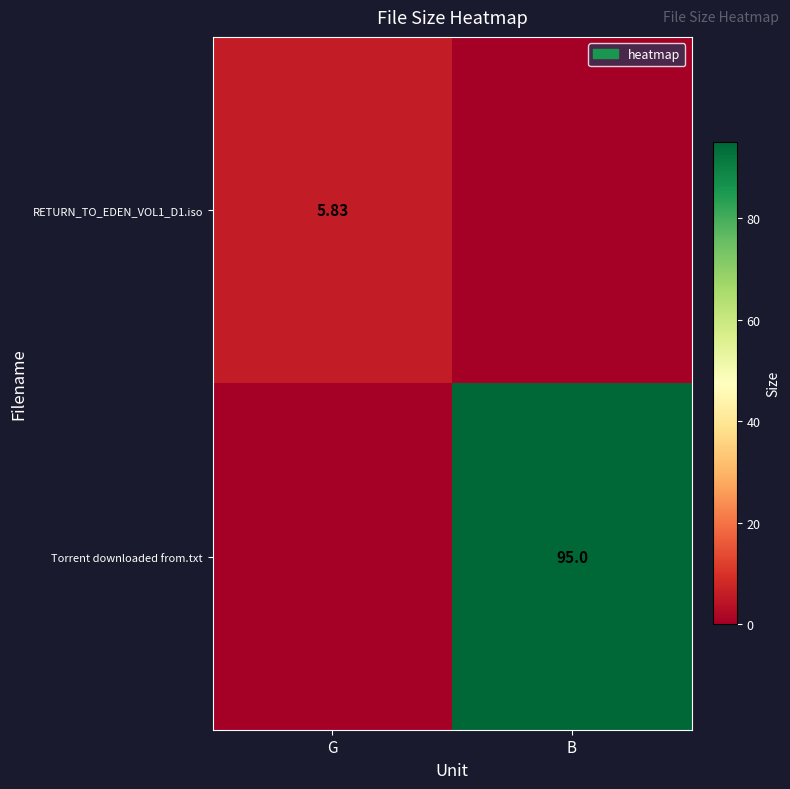

The value of Torrent downloaded from.txt at G is 62.2. True or false?

False